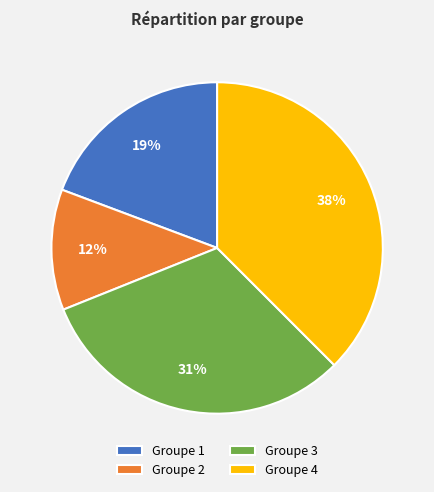

Combined, do Groupe 1 and Groupe 4 account for over 50%?

Yes